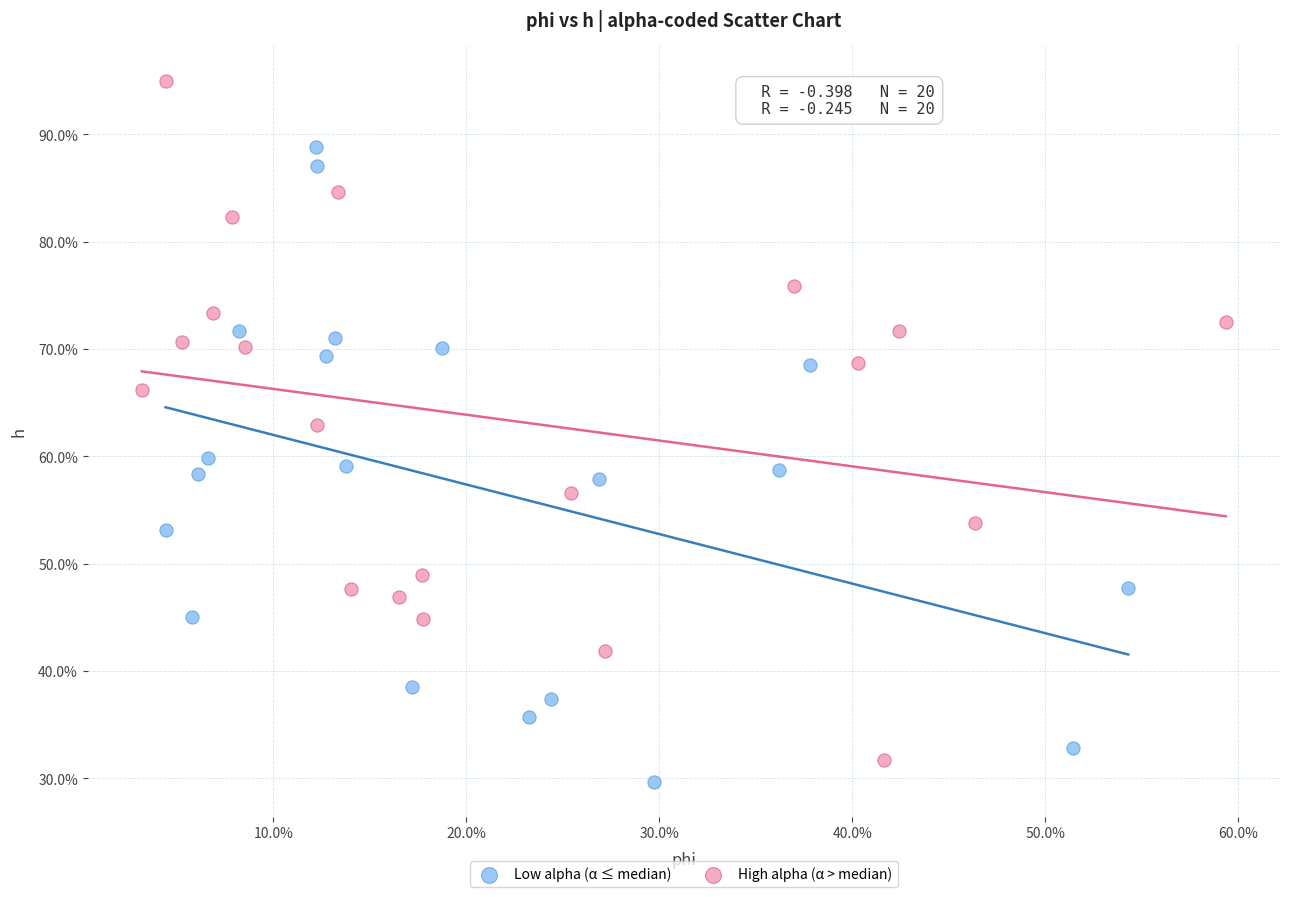

Which series contains the lowest Y value?

Low alpha (α ≤ median)